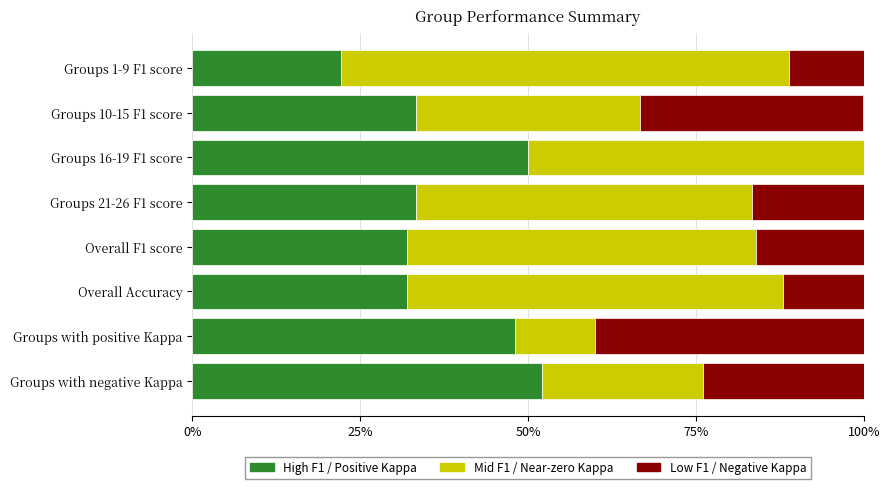

What is the total value across all series at Groups 21-26 F1 score?

100.0